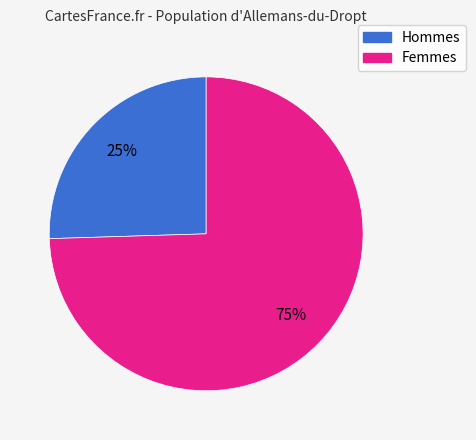

Does any single category account for the majority?

Yes